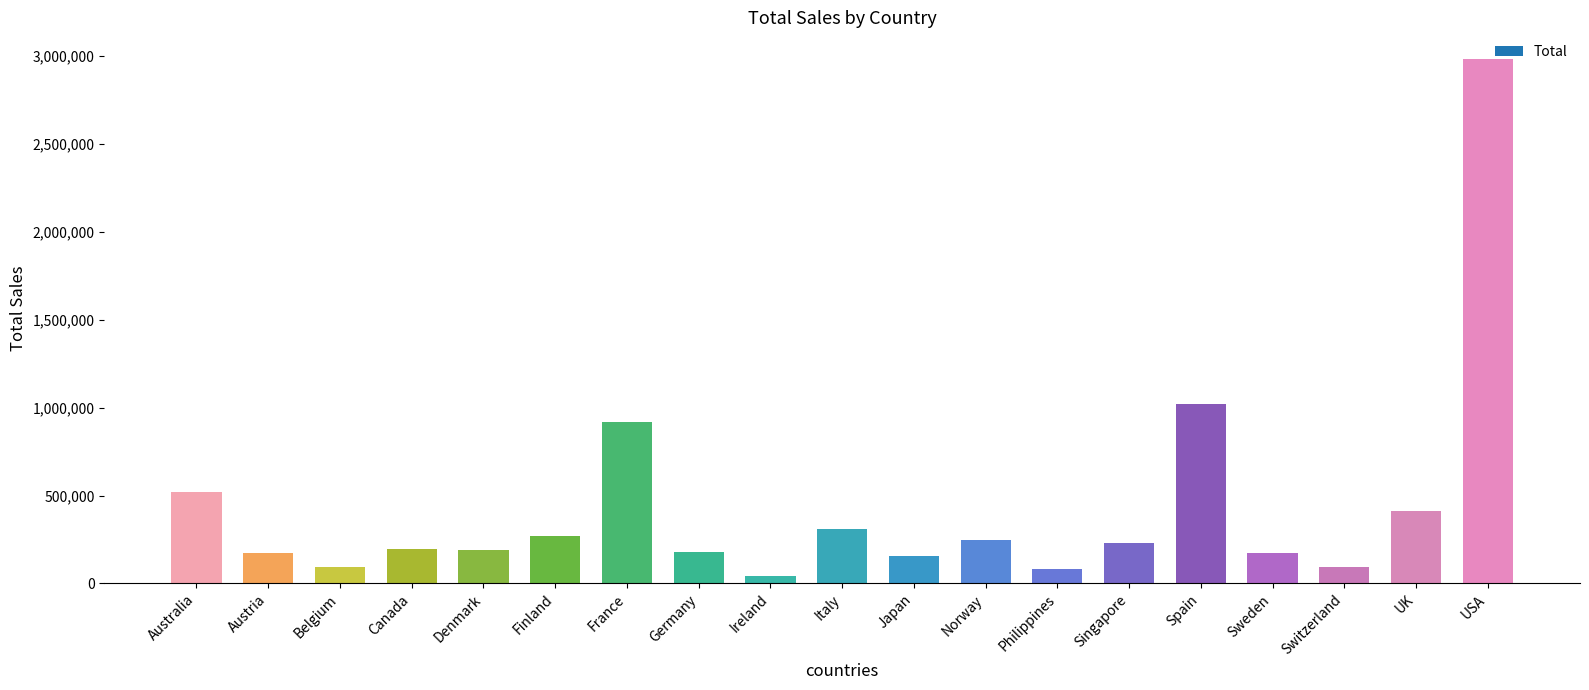

What is the value of the 1st bar from the left?

521598.5